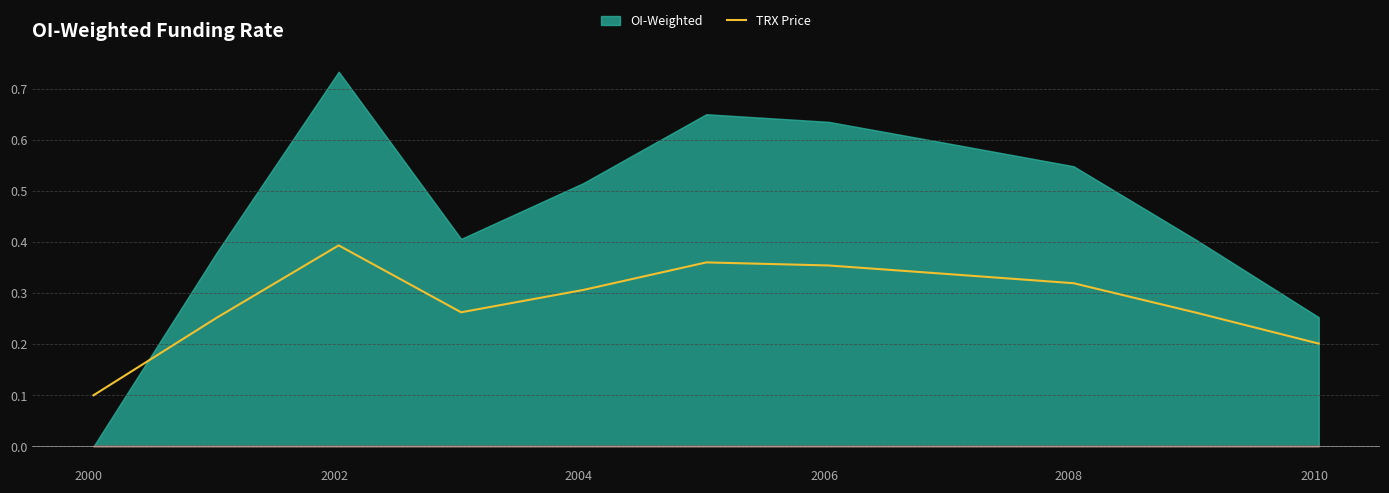

What is the sum of all values?

3.1